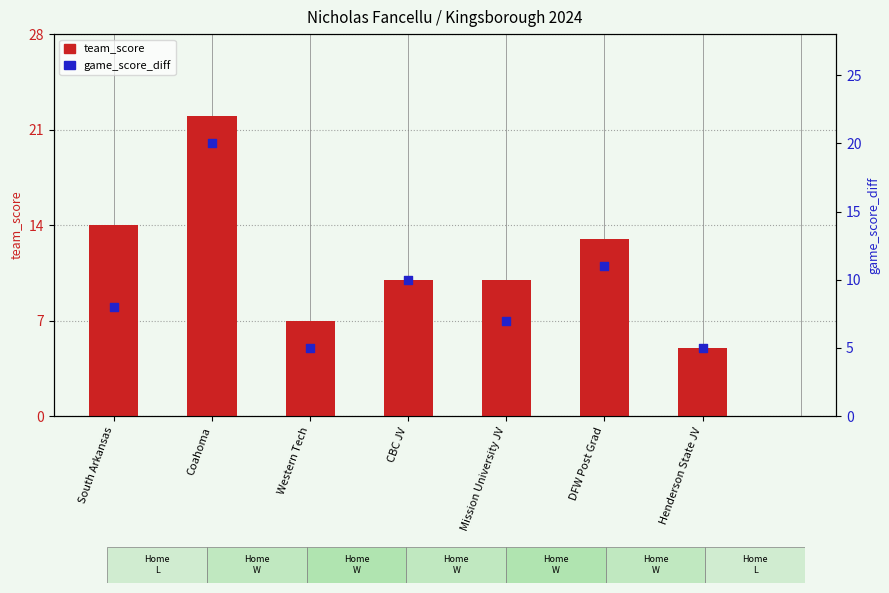

At which category is the sum across all series the highest?

Coahoma